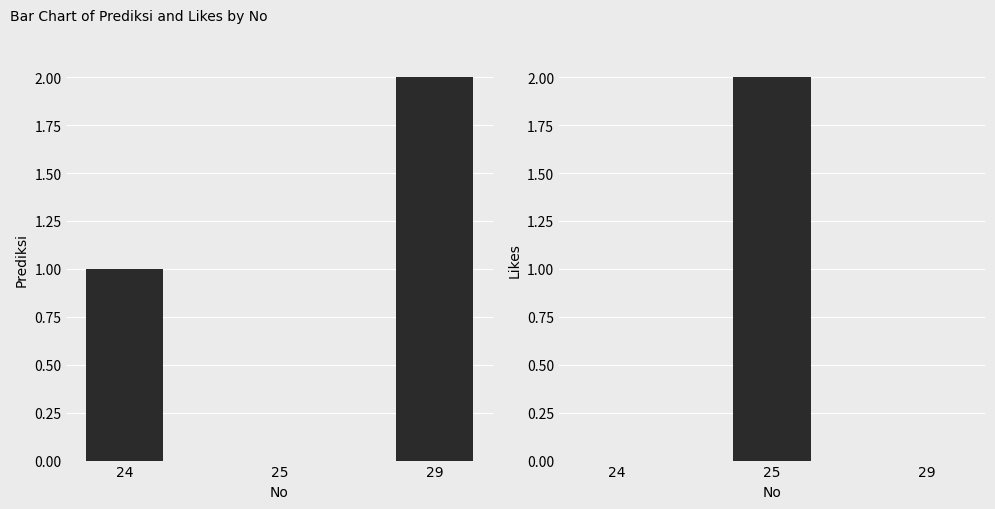

Which series has the largest total across all categories?

Prediksi